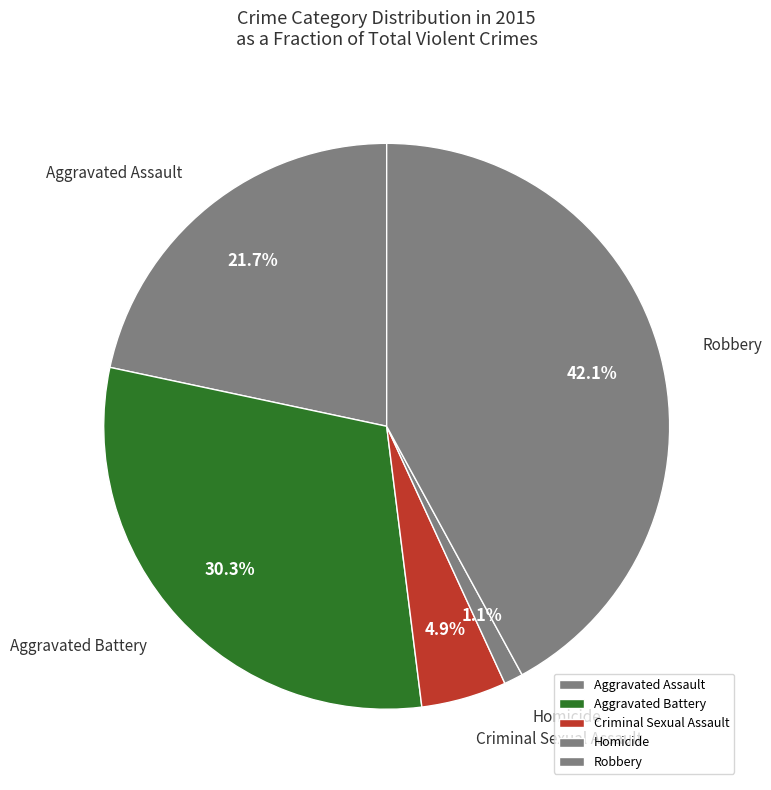

Combined, what portion of the pie is Criminal Sexual Assault and Aggravated Battery?

35.2%